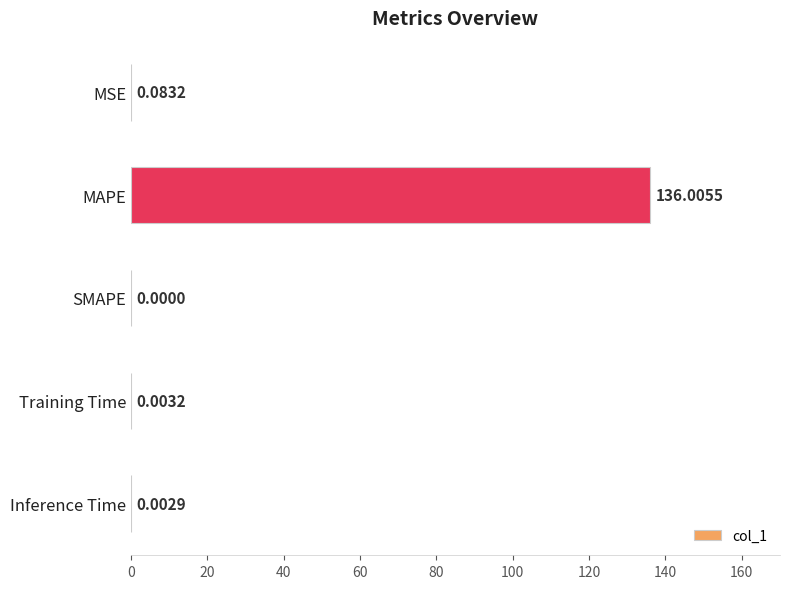

Where is the data nearest to the value 68?

MSE